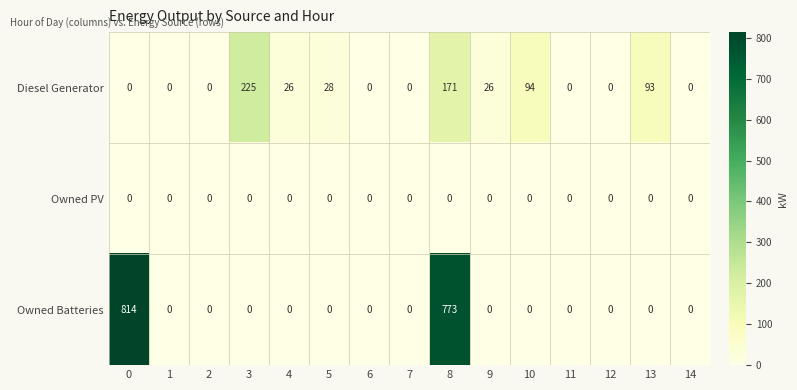

What is the sum of all Diesel Generator values?

663